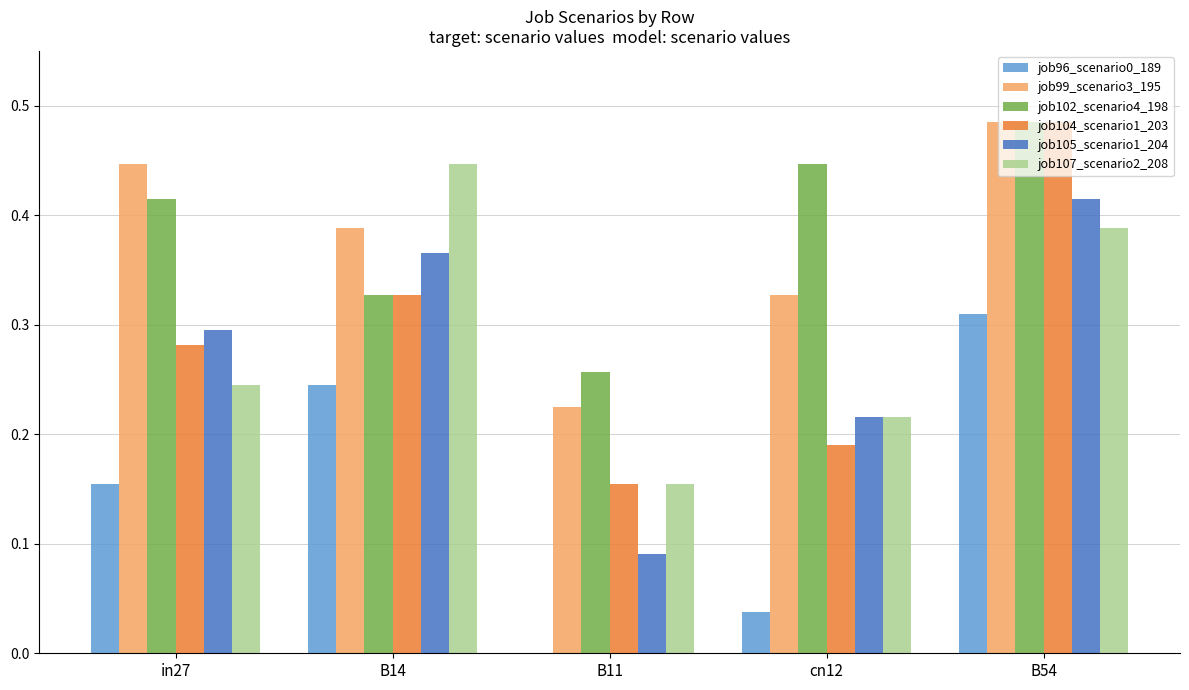

The job96_scenario0_189 series shows 0.2 at B54. True or false?

False